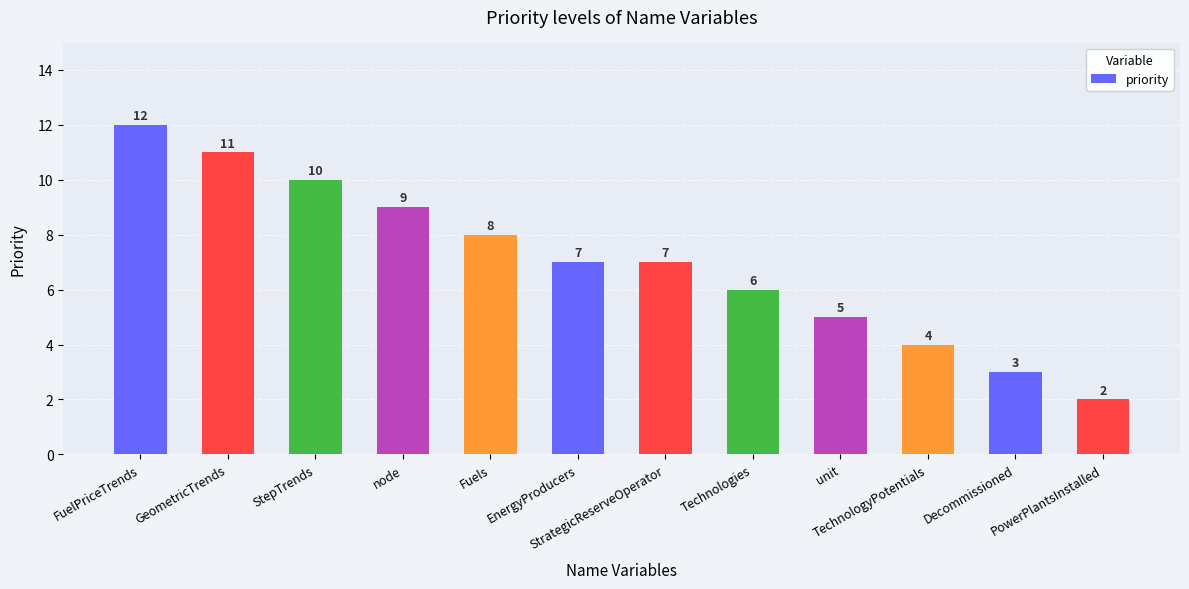

Reading left to right, extract all data points from this chart.

FuelPriceTrends=12	GeometricTrends=11	StepTrends=10	node=9	Fuels=8	EnergyProducers=7	StrategicReserveOperator=7	Technologies=6	unit=5	TechnologyPotentials=4	Decommissioned=3	PowerPlantsInstalled=2